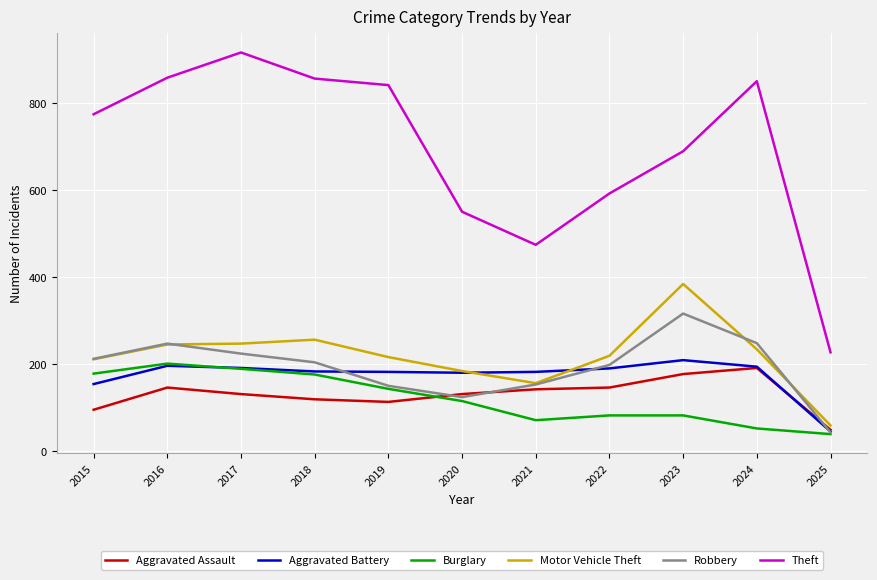

What is the spread (max minus min) of values at 2025?

188